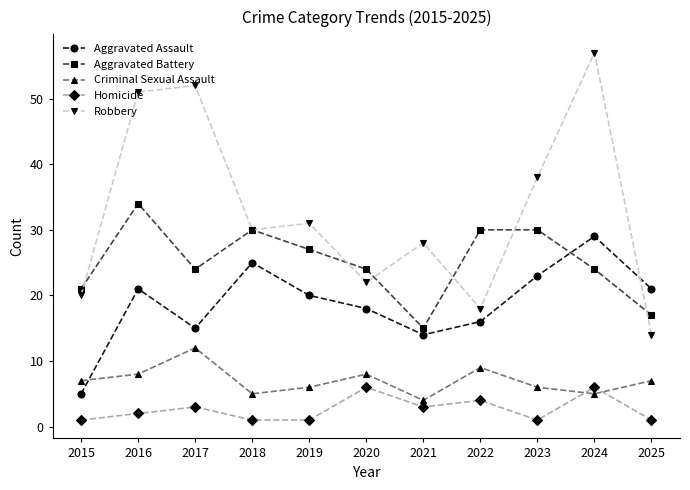

True or false: Robbery and Homicide cross at least once.

False